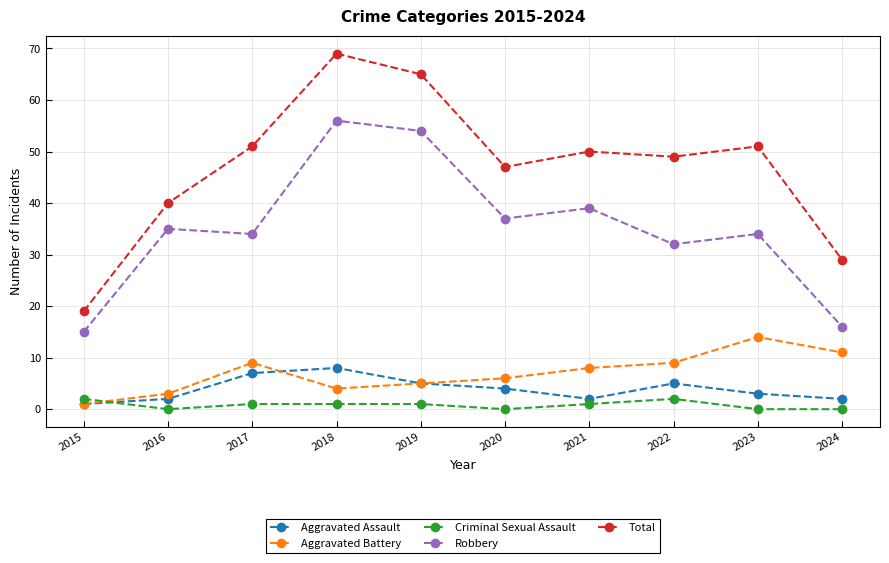

Which series has the widest spread of values?

Total